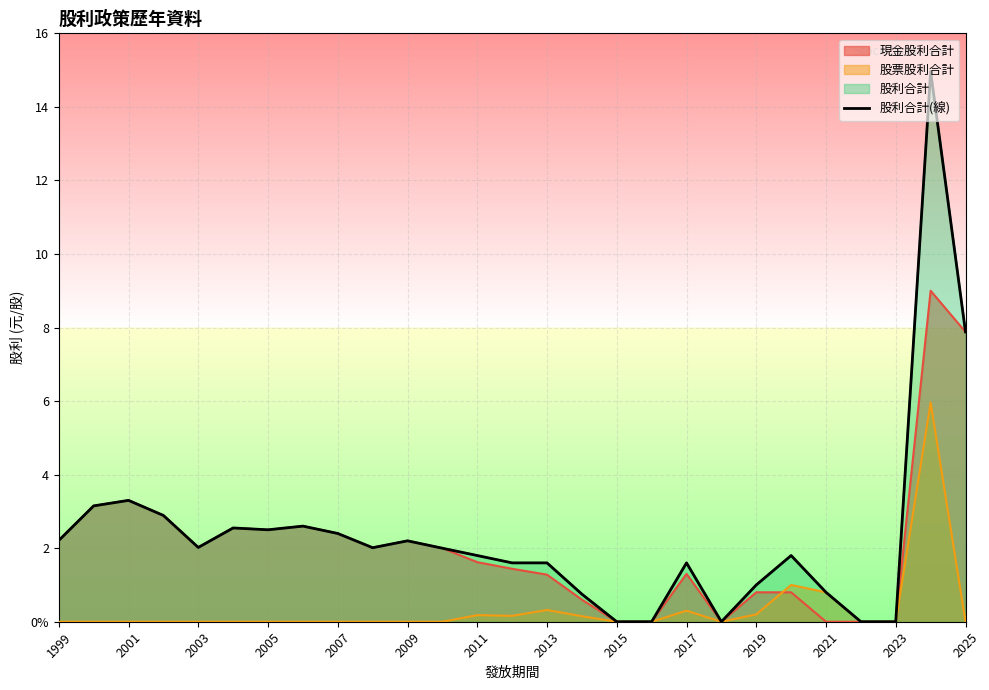

Reading left to right, list all the values displayed in this chart.

2.2	3.1	3.3	2.9	2.0	2.5	2.5	2.6	2.4	2.0	2.2	2.0	1.8	1.6	1.6	0.8	0.0	0.0	1.6	0.0	1.0	1.8	0.8	0.0	0.0	15.0	7.9